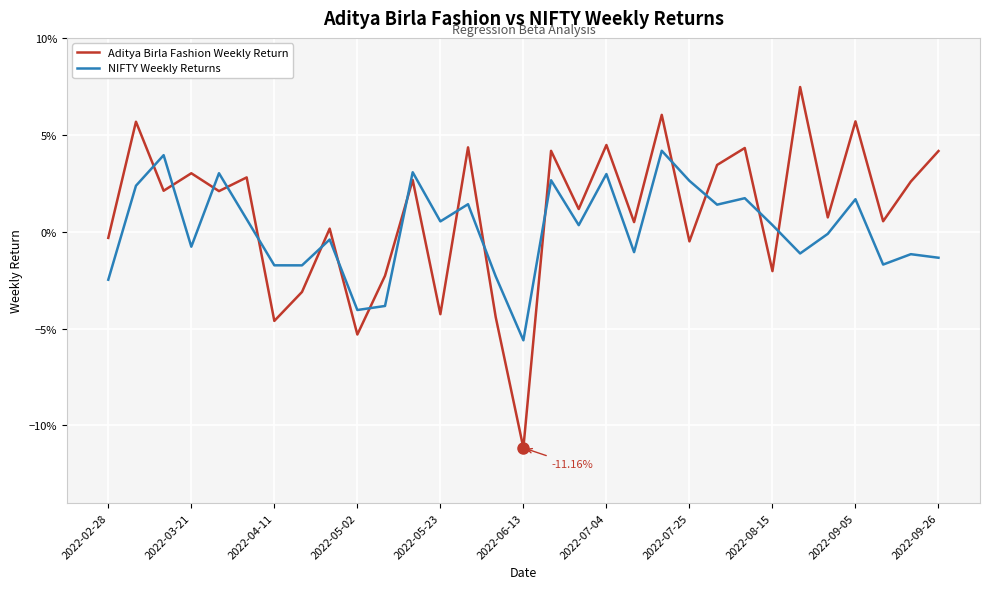

What are all the series names shown in the legend?

Aditya Birla Fashion Weekly Return, NIFTY Weekly Returns